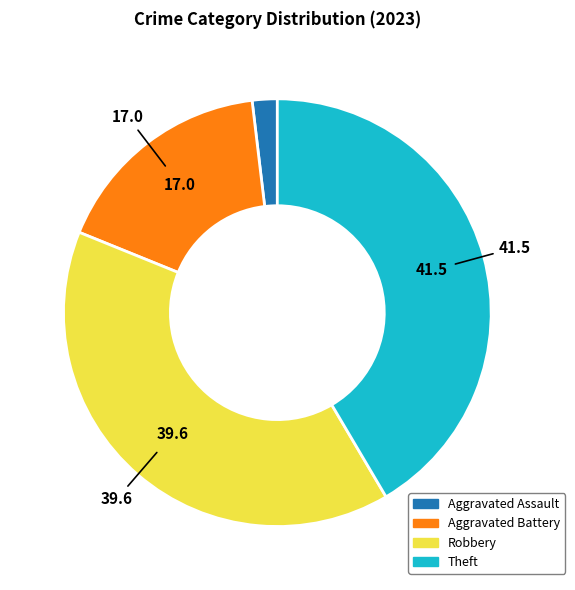

Is the sum of Aggravated Assault and Robbery greater than half?

No